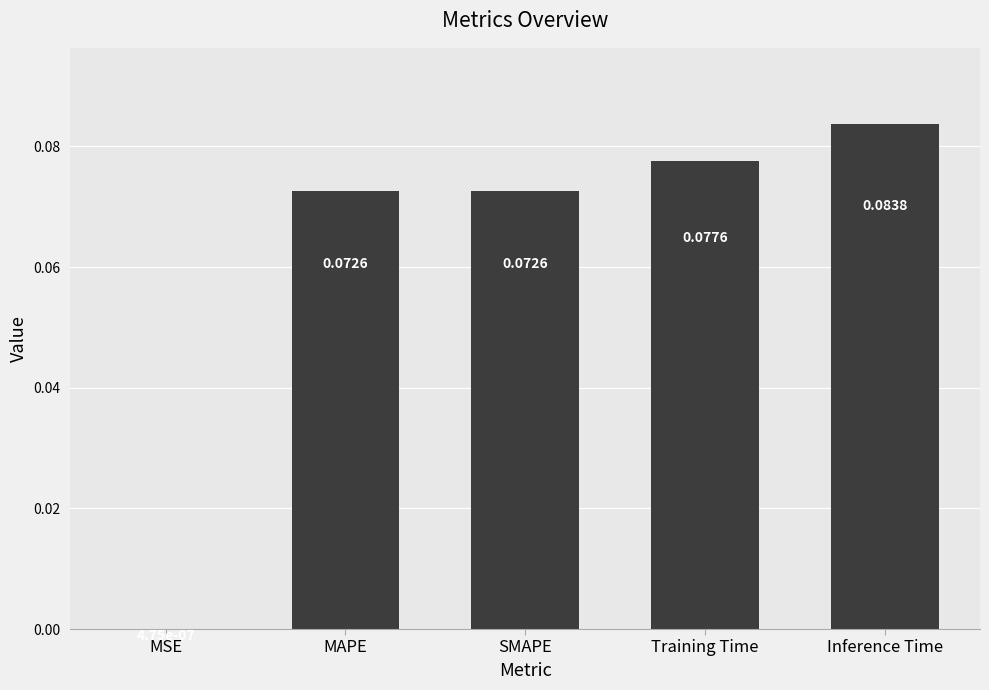

What is the change in value from MSE to MAPE?

+0.1